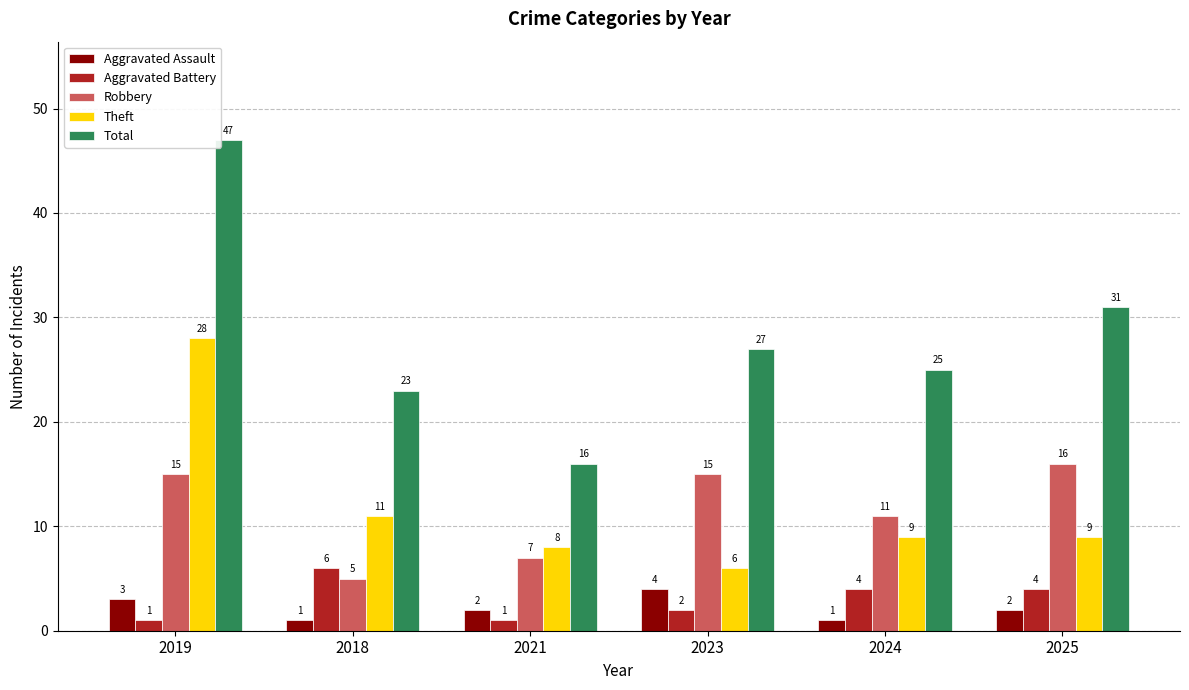

Which series has the largest total across all categories?

Total